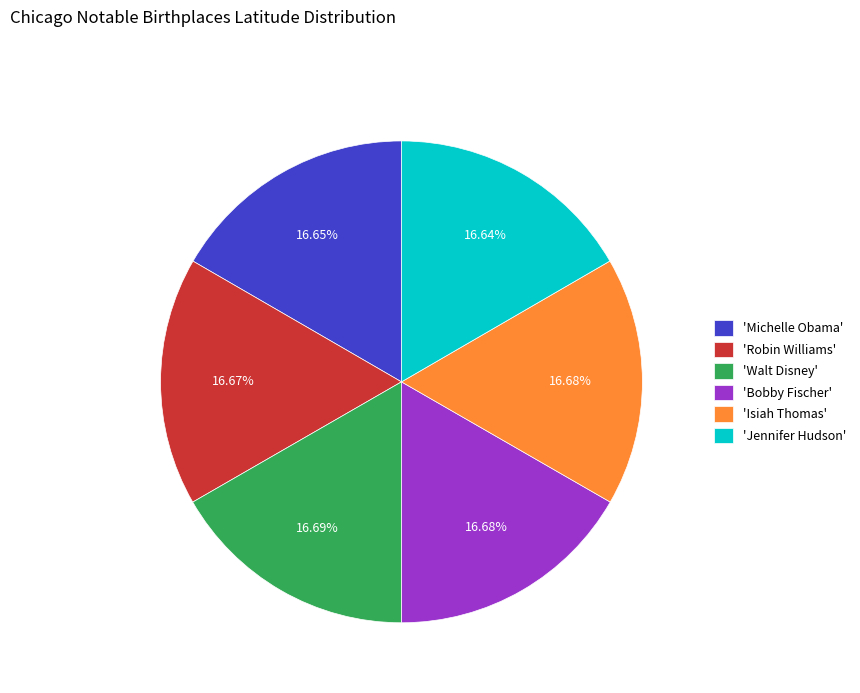

Approximately how many times larger is the value at 'Robin Williams' compared to 'Isiah Thomas'?

1.0